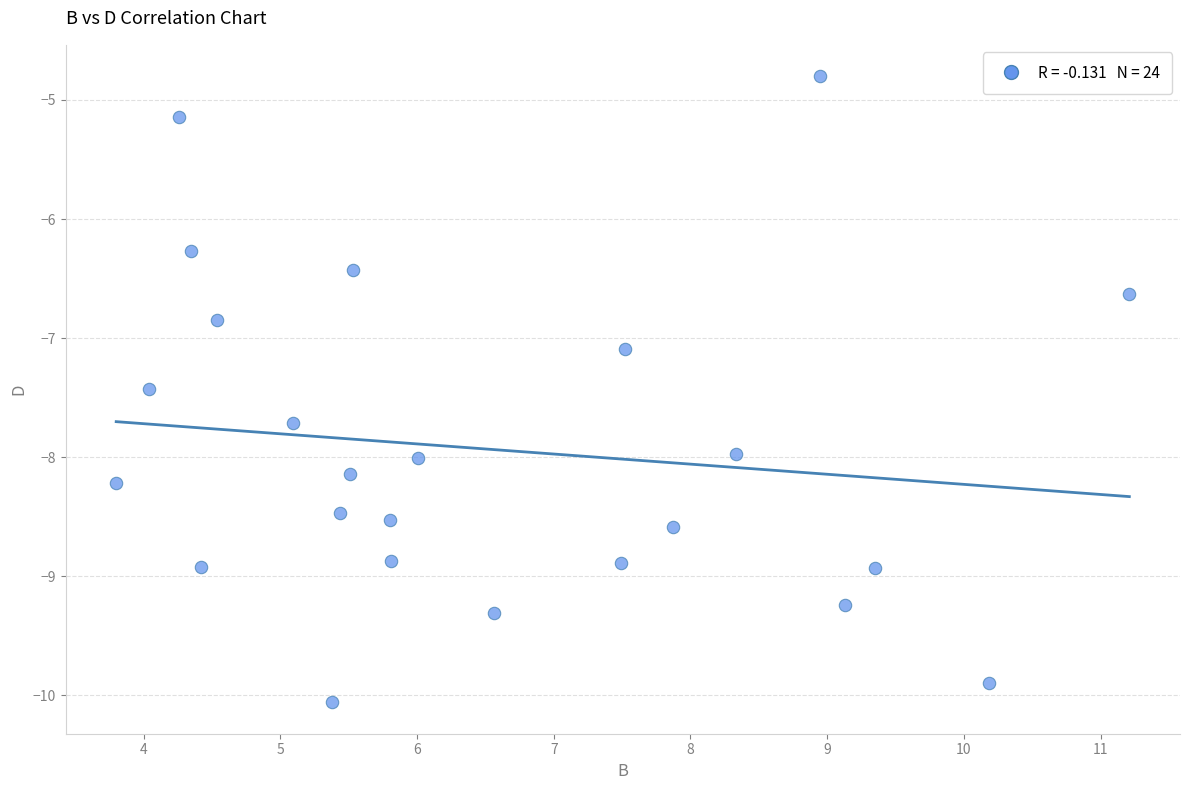

What Y value in the scatter plot is closest to -7?

-7.1